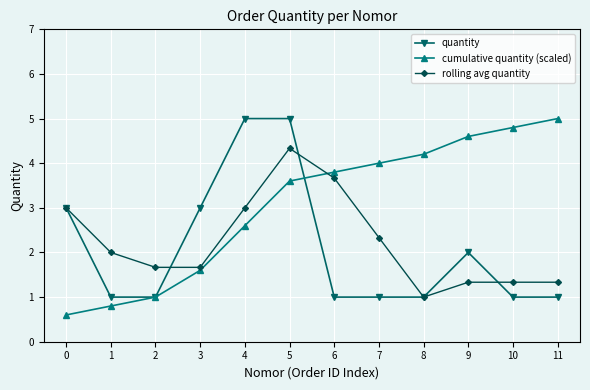

At 5, list the series in order from largest to smallest.

quantity, rolling avg quantity, cumulative quantity (scaled)